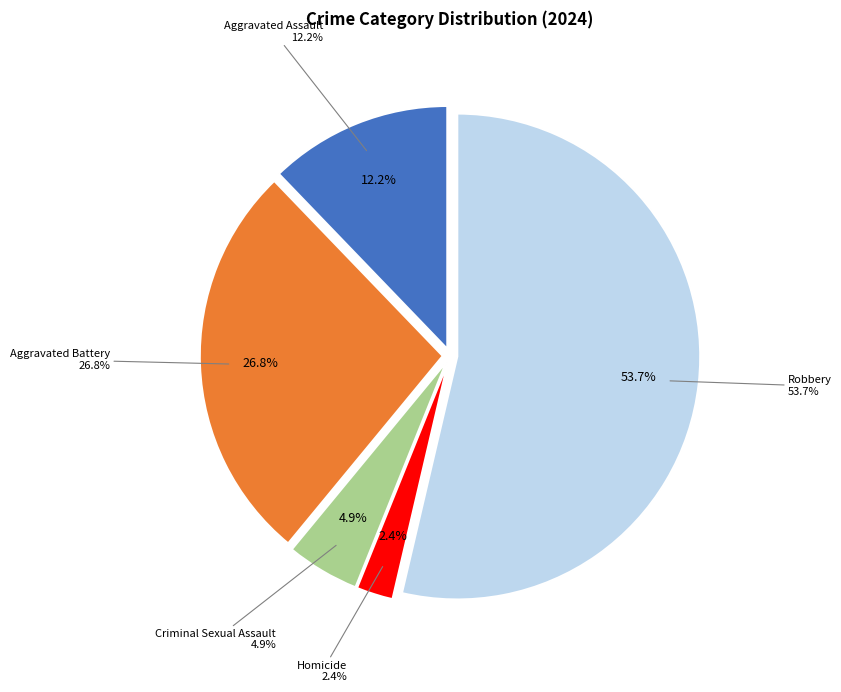

What is the largest slice in the pie chart?

Robbery